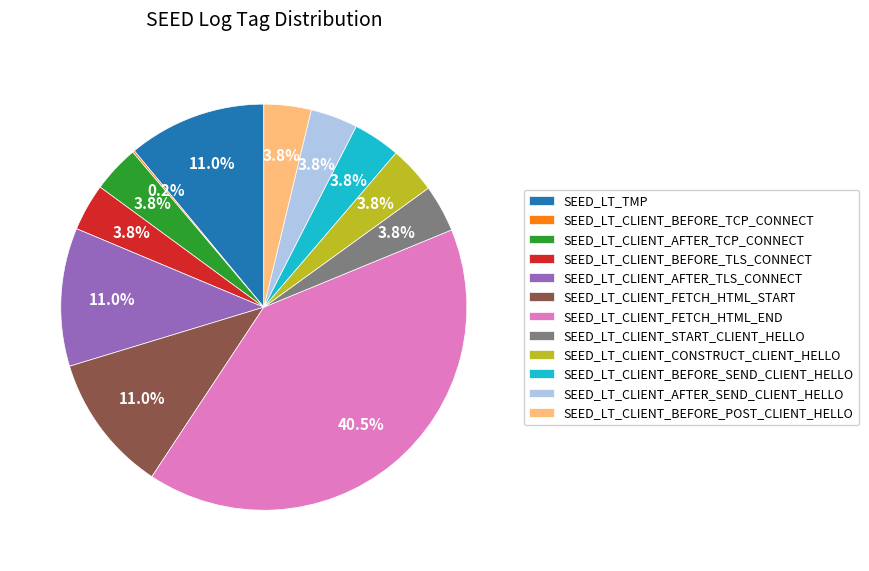

Is there any slice that represents more than half of the pie?

No